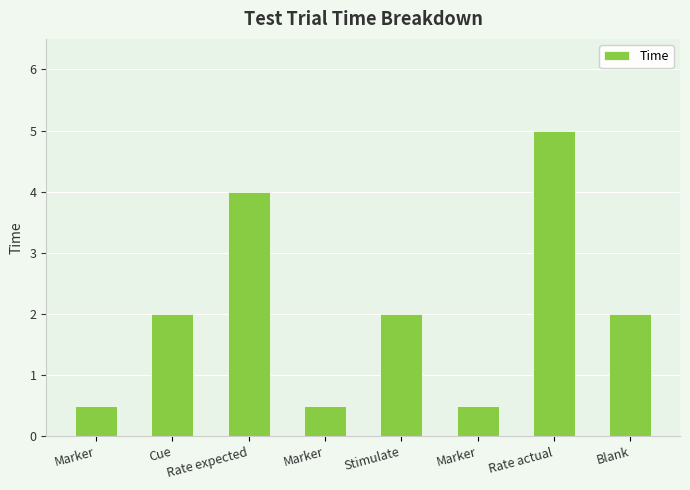

What is the ratio of the value at Cue to the value at Stimulate?

1.0